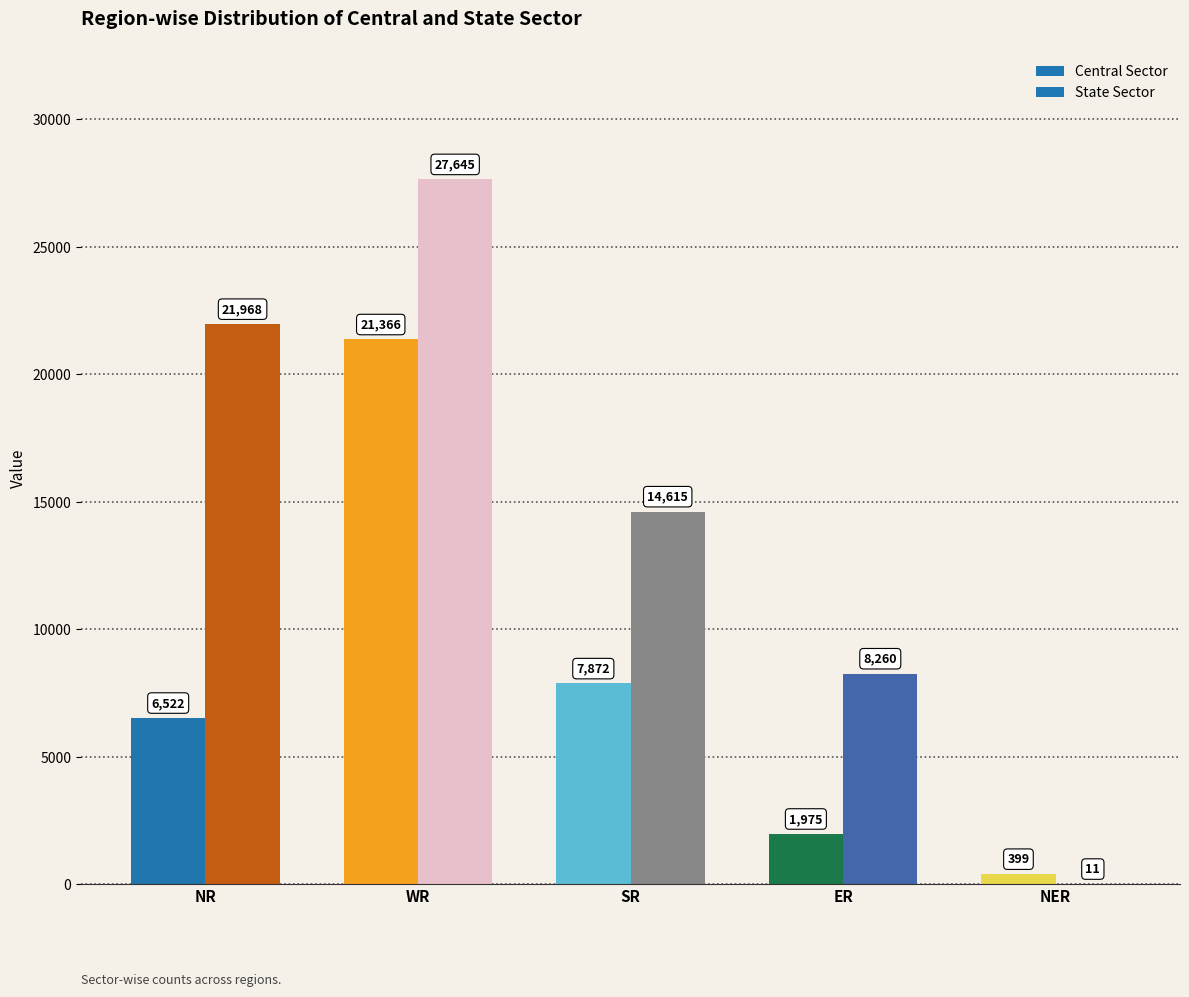

List the labels in order of Central Sector value, largest first.

WR, SR, NR, ER, NER